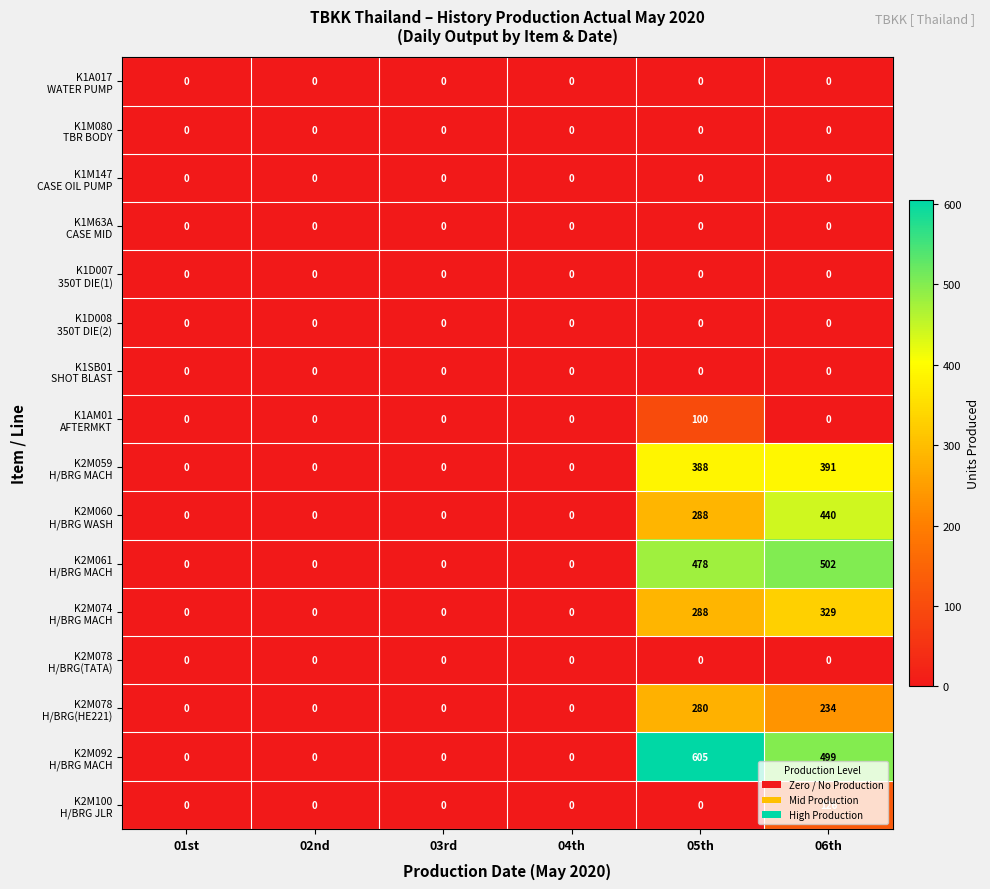

Which label corresponds to the largest value in the chart?

05th